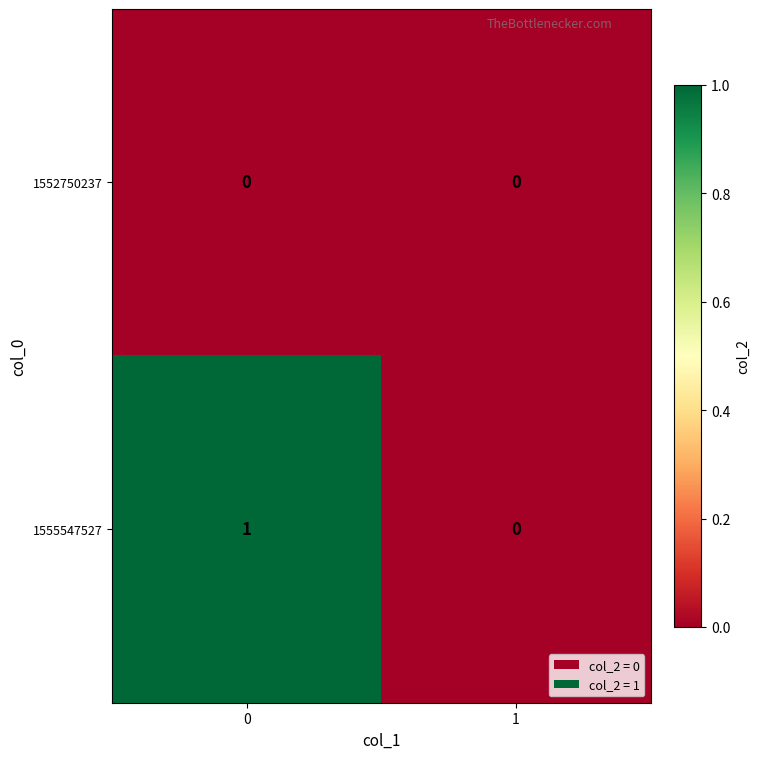

Between 0 and 1, which series saw the biggest shift?

1555547527